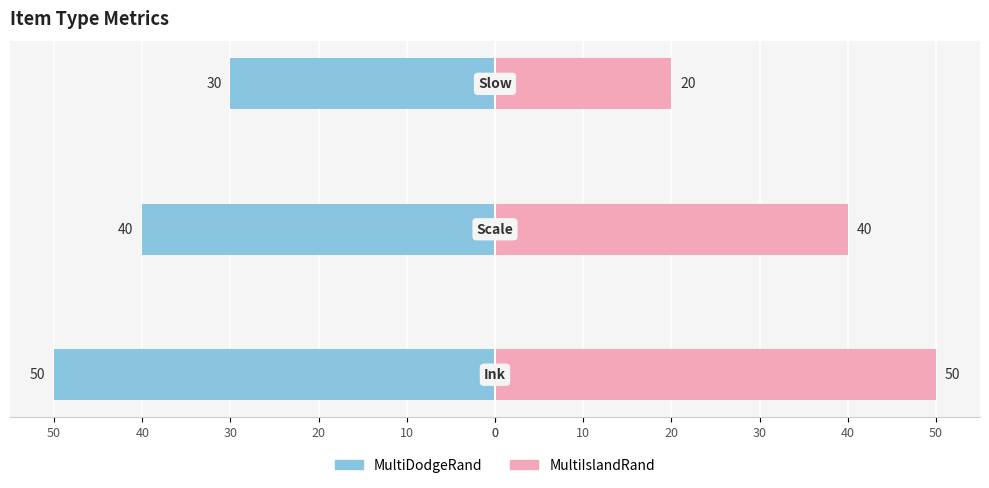

Which has a higher value, 0 or 20?

20